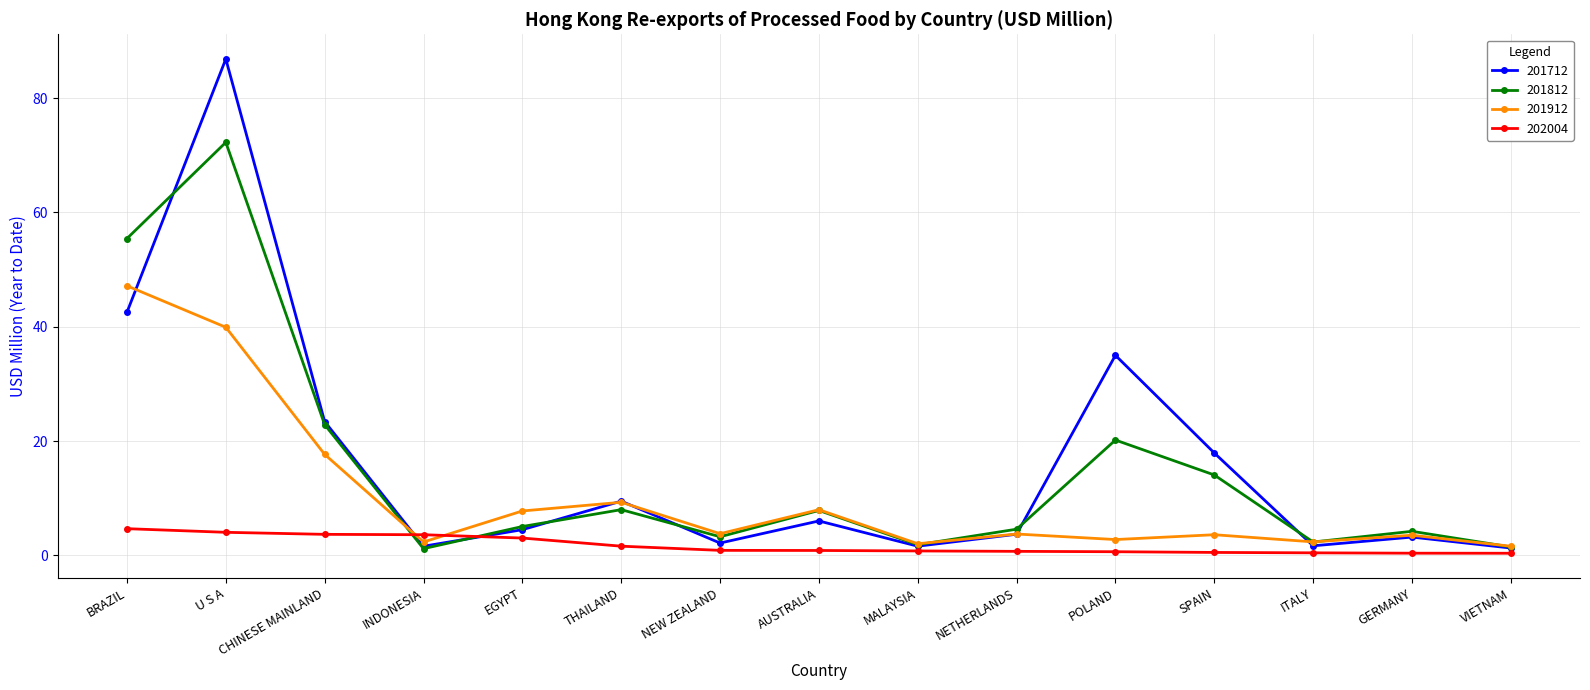

What is the greatest value displayed?

86.8